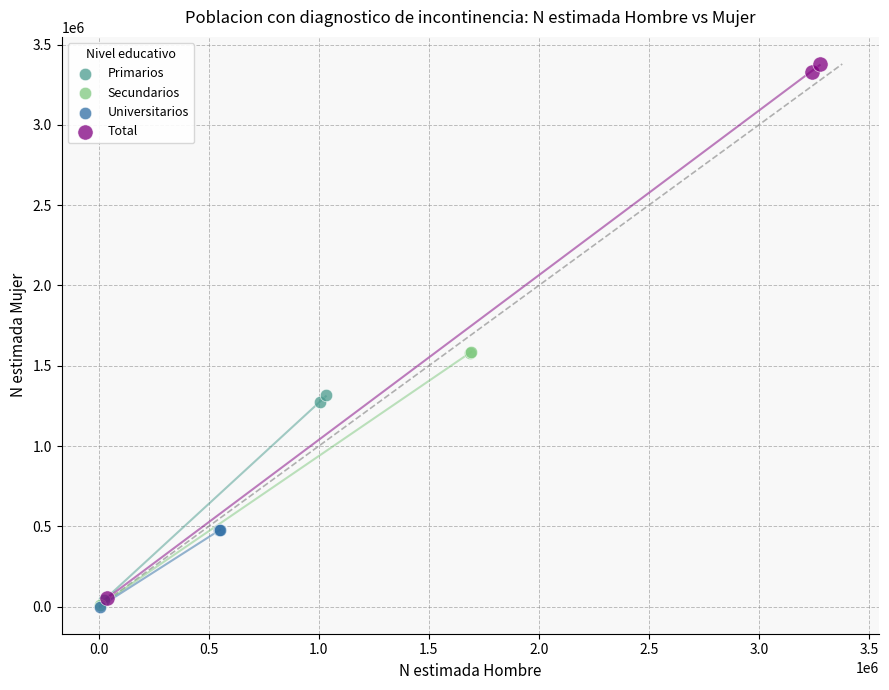

Which series contains the highest Y value?

Total